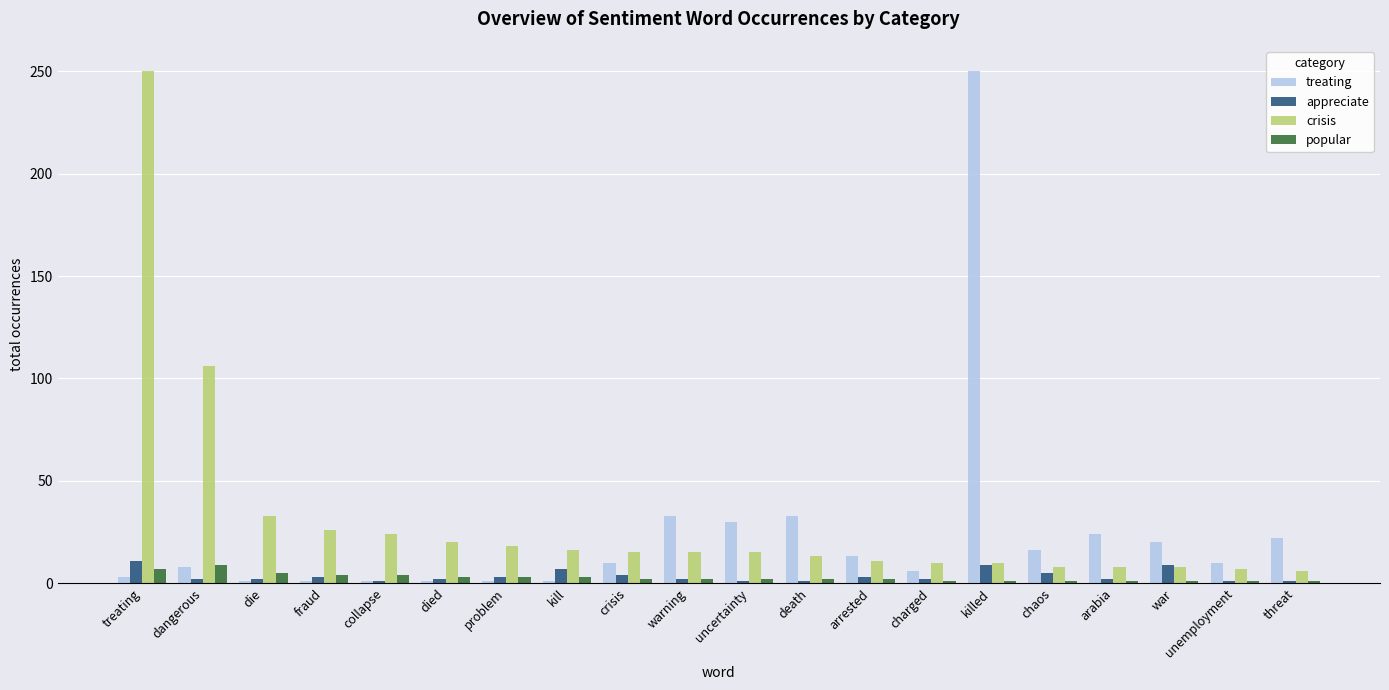

What is the maximum value for treating?

250